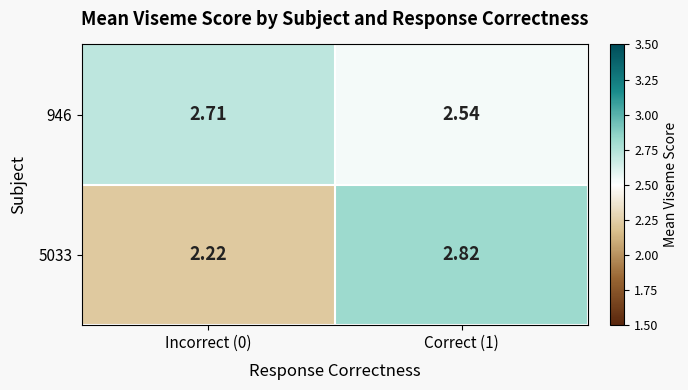

Rank the series by their average value, from highest to lowest.

946, 5033